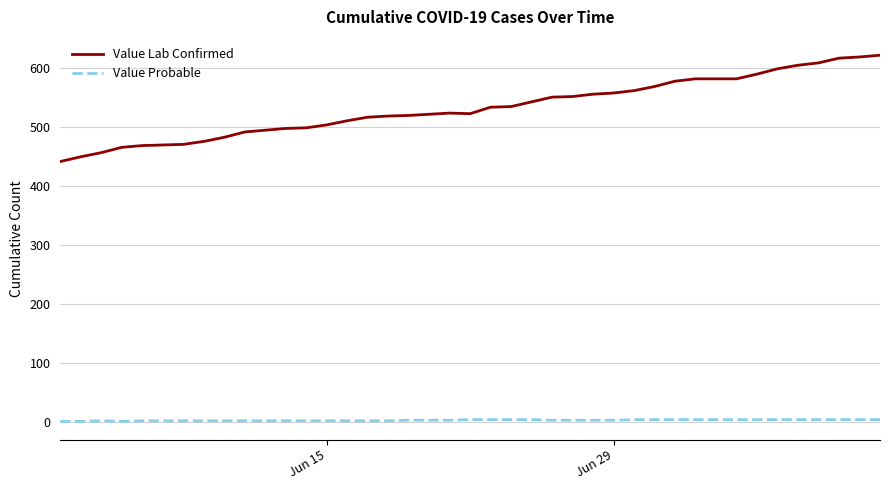

At how many categories does at least one series exceed 300?

40